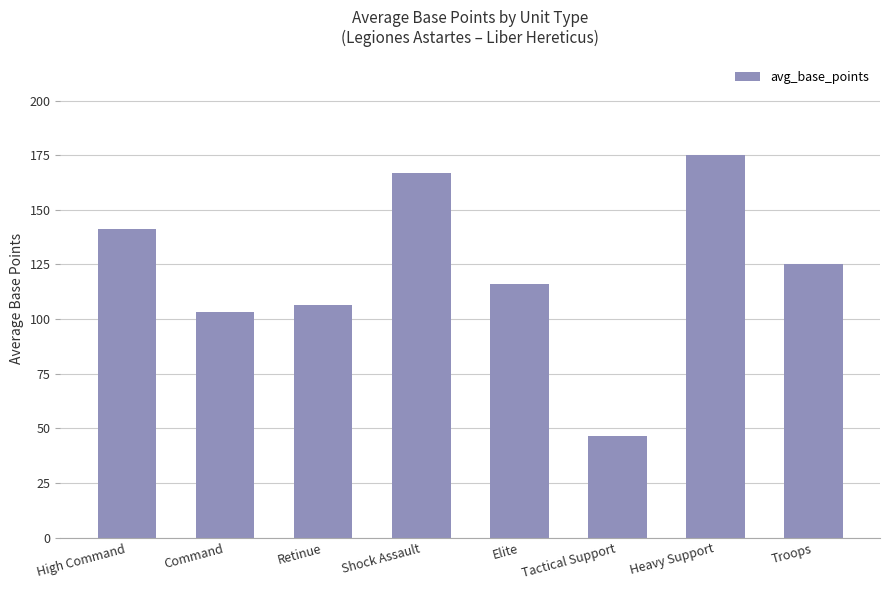

Is it true that the value at Heavy Support is 44.4?

False